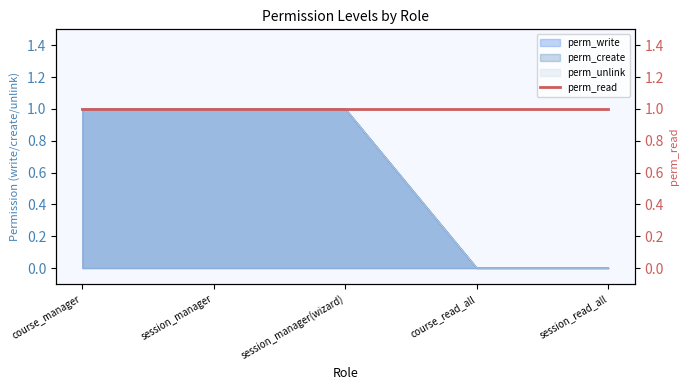

How many data points in perm_write are less than 1?

2